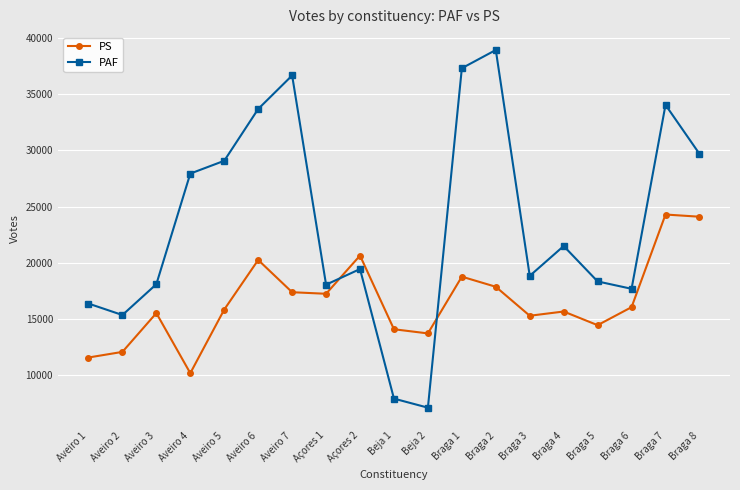

Is this an area chart (filled region under the line)?

No